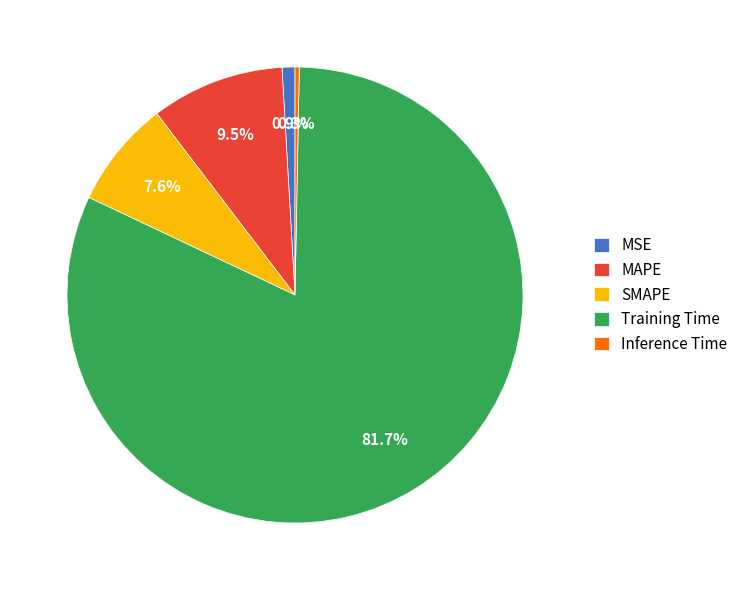

Which has a higher value, MAPE or SMAPE?

MAPE